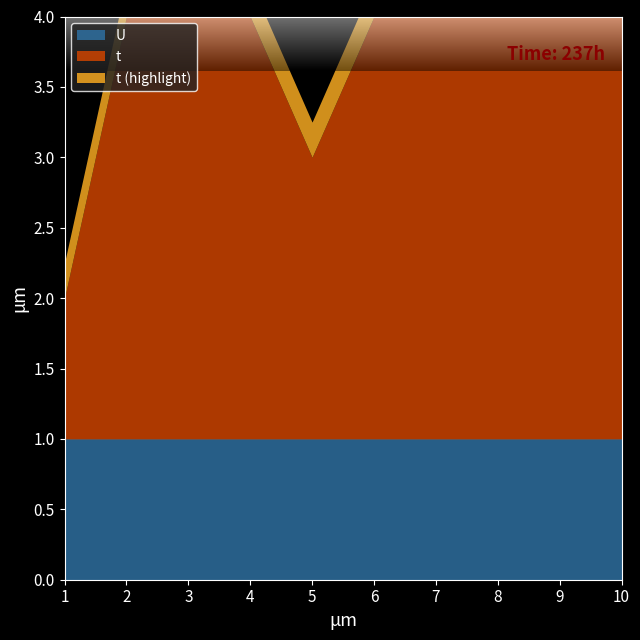

What is the sum of all U values?

10